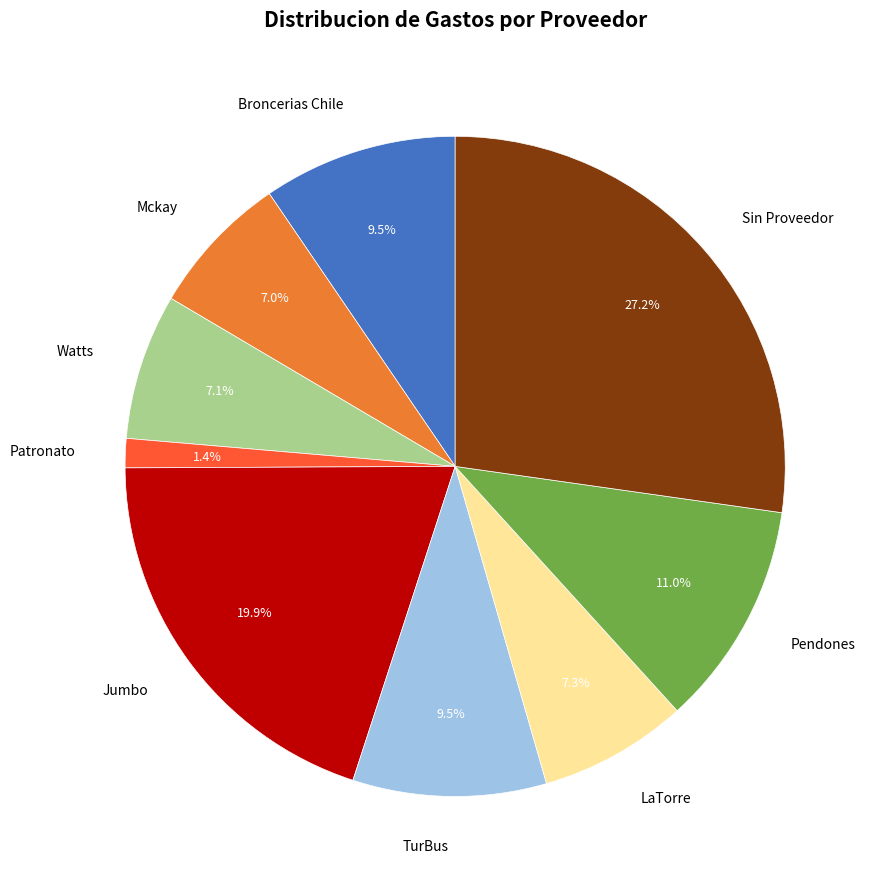

To the nearest percent, what is the combined percentage of Patronato and Jumbo?

21%